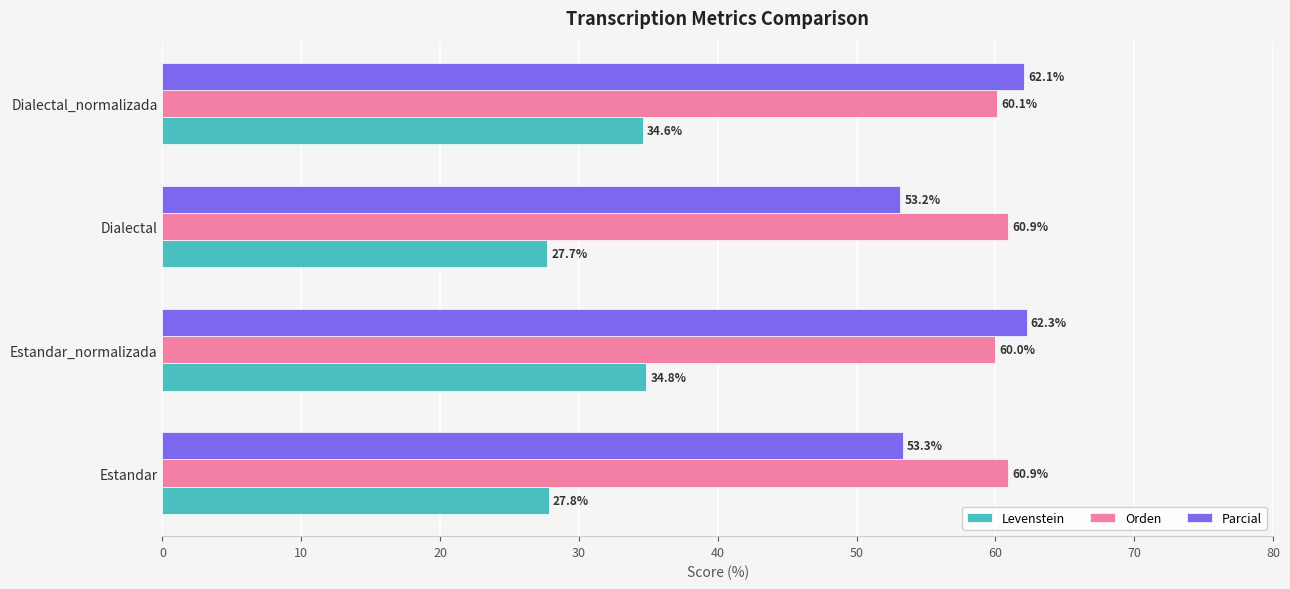

The Parcial series shows 62.3 at Estandar_normalizada. True or false?

True